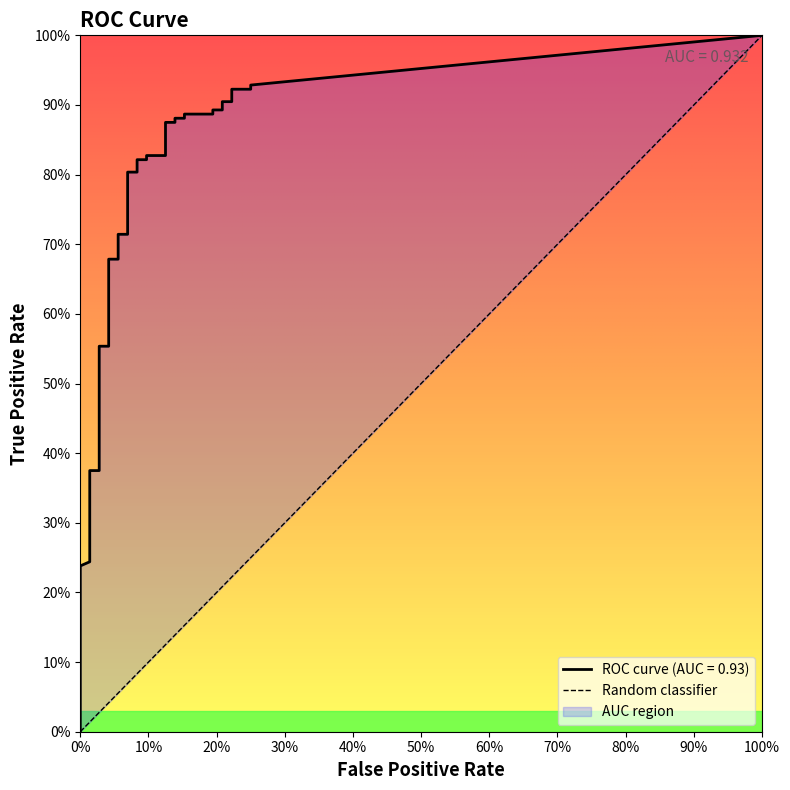

What is the sum of the fpr values at 17 and 5?

0.1